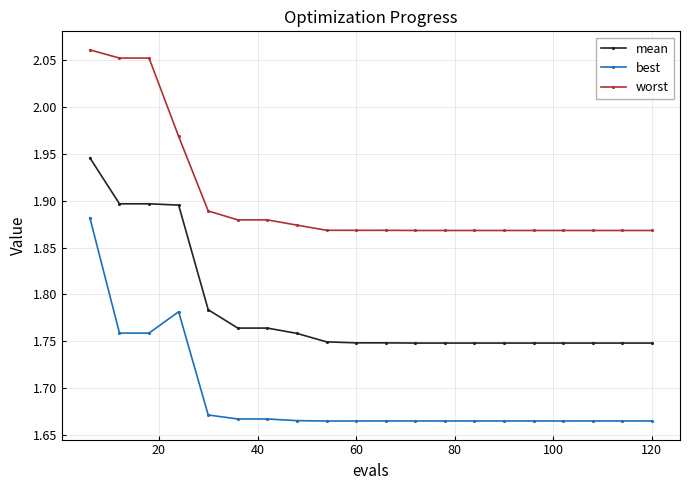

Count the worst values in the range 1 to 2.

17